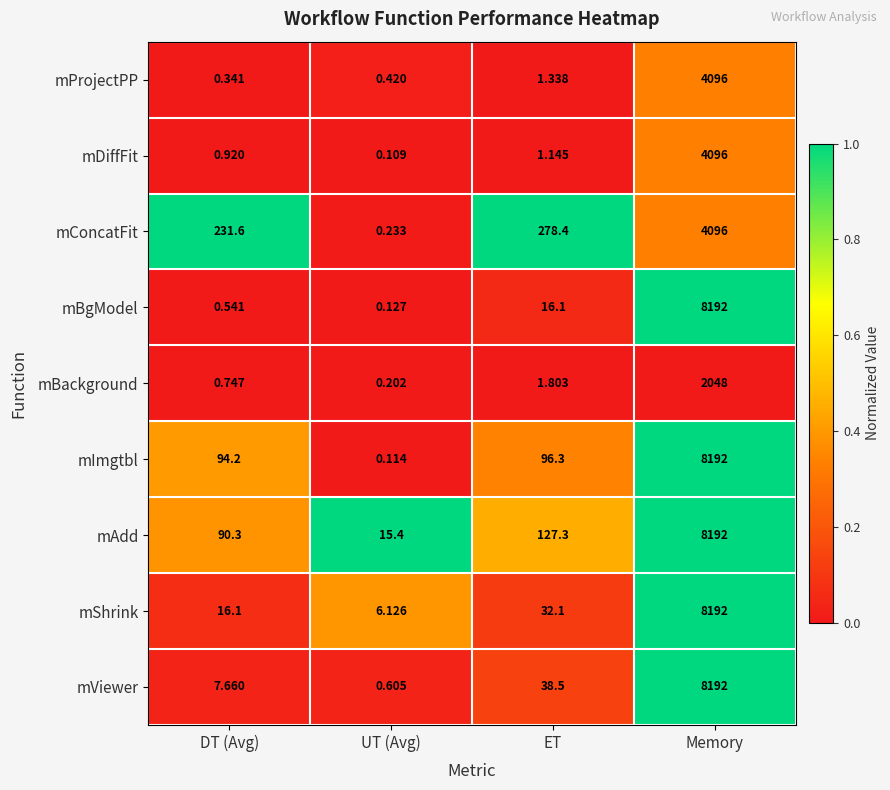

List the labels in order of mBackground value, largest first.

Memory, ET, DT (Avg), UT (Avg)